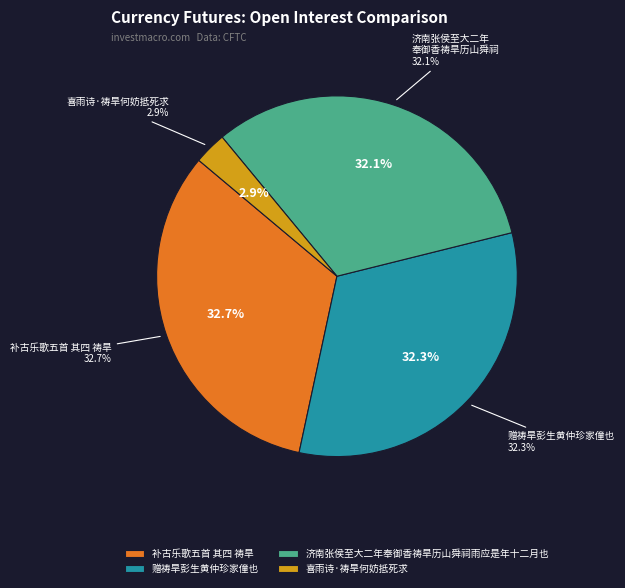

To the nearest percent, what is the combined percentage of 喜雨诗·祷旱何妨抵死求 and 赠祷旱彭生黄仲珍家僮也?

35%